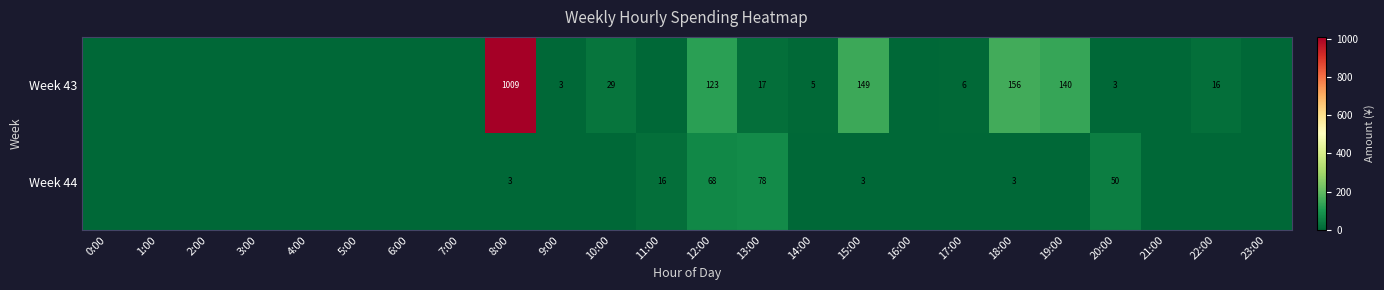

True or false: Week 44 has a value of 3 at 18:00.

True